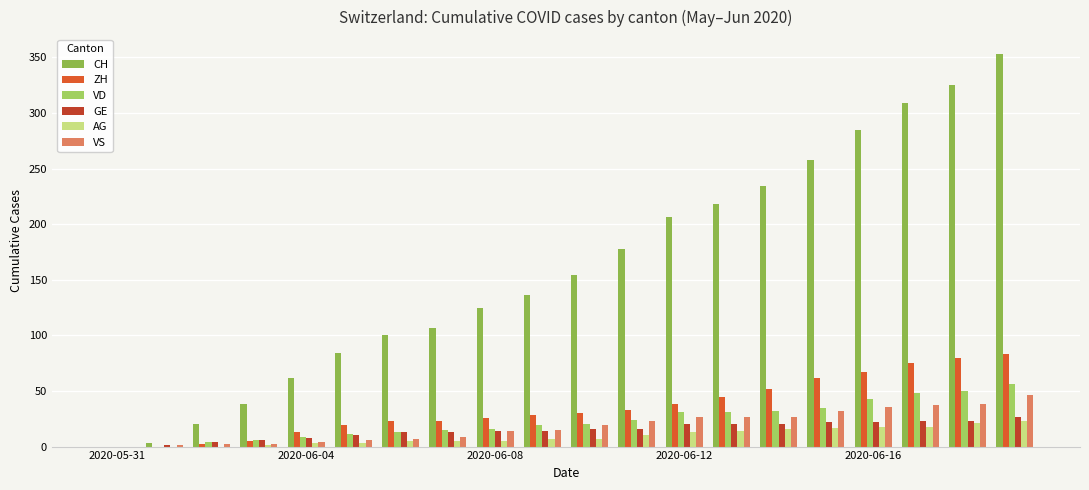

How many groups of bars are there?

20